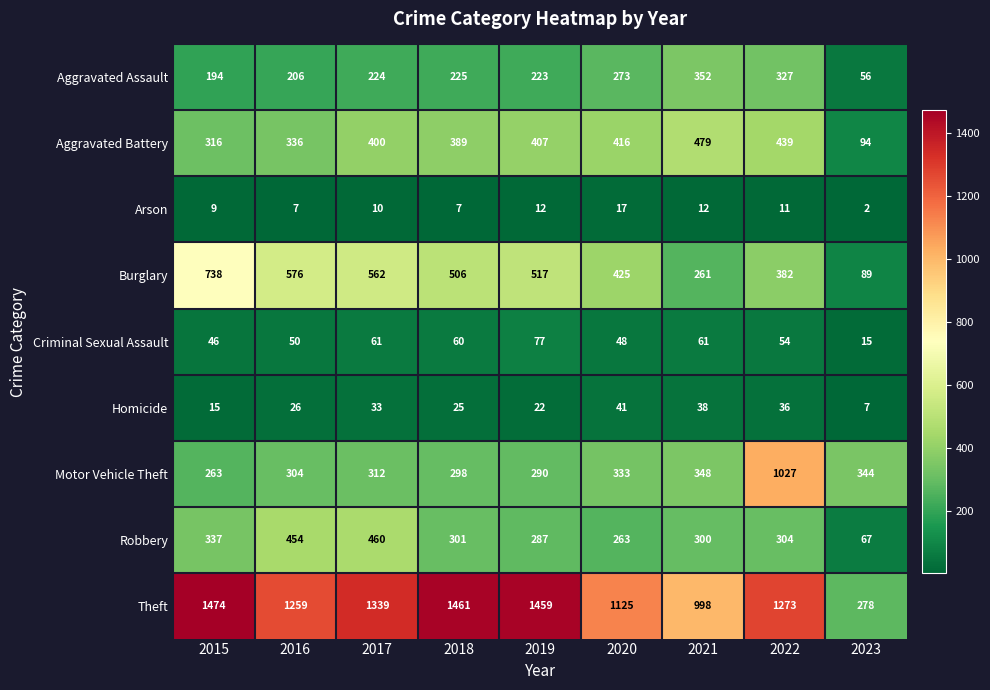

What is the maximum value shown in the chart?

1474